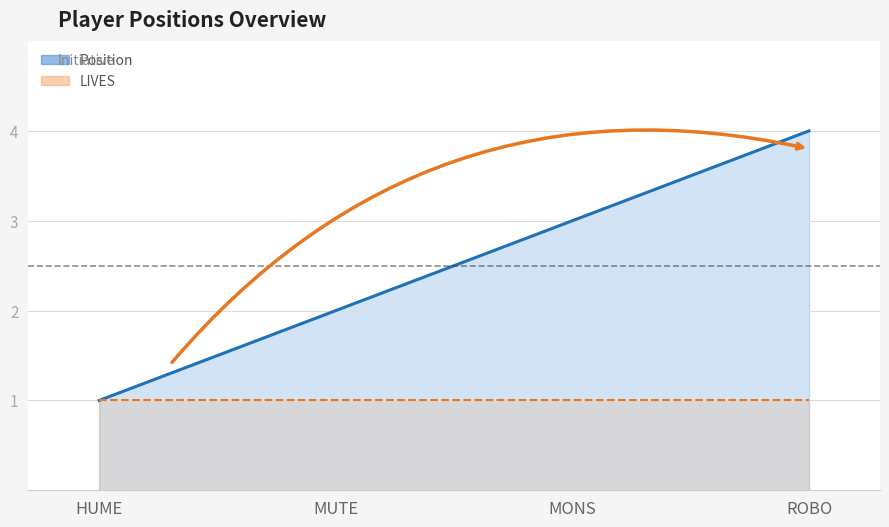

Where is the data nearest to the value 2?

MUTE